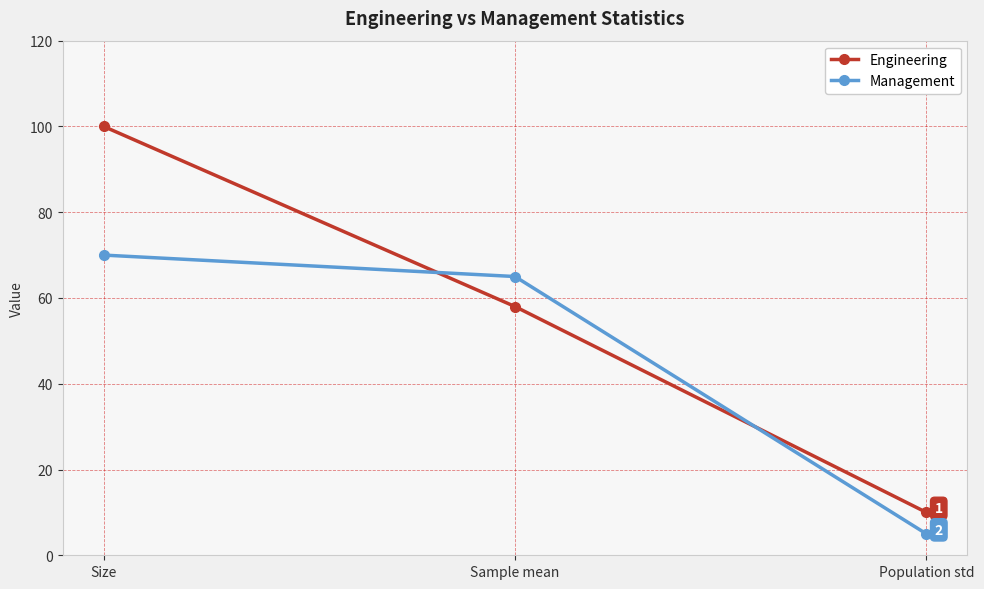

What is the highest value of the Engineering series?

100